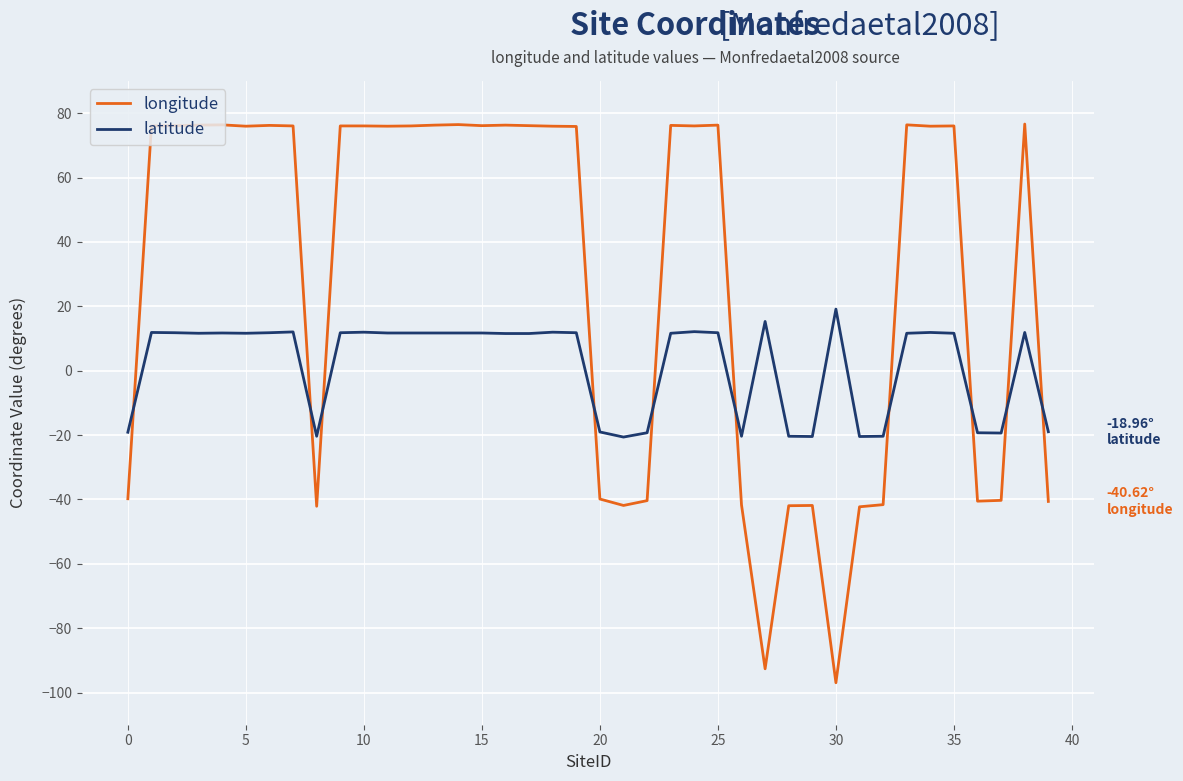

Rank the series by their maximum value, from highest to lowest.

longitude, latitude